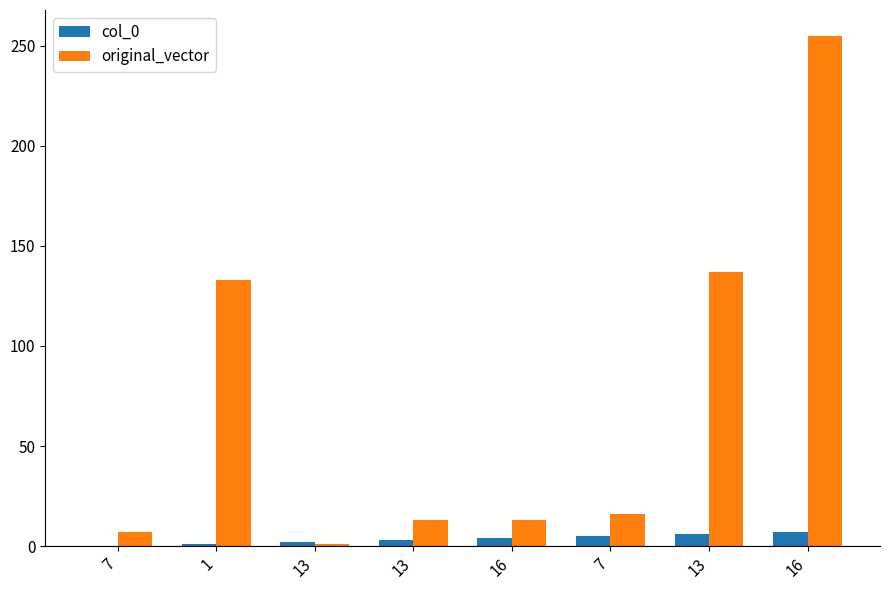

Reading right to left, extract all data points from this chart.

col_0: 7	6	5	4	3	2	1	0
original_vector: 255	137	16	13	13	1	133	7